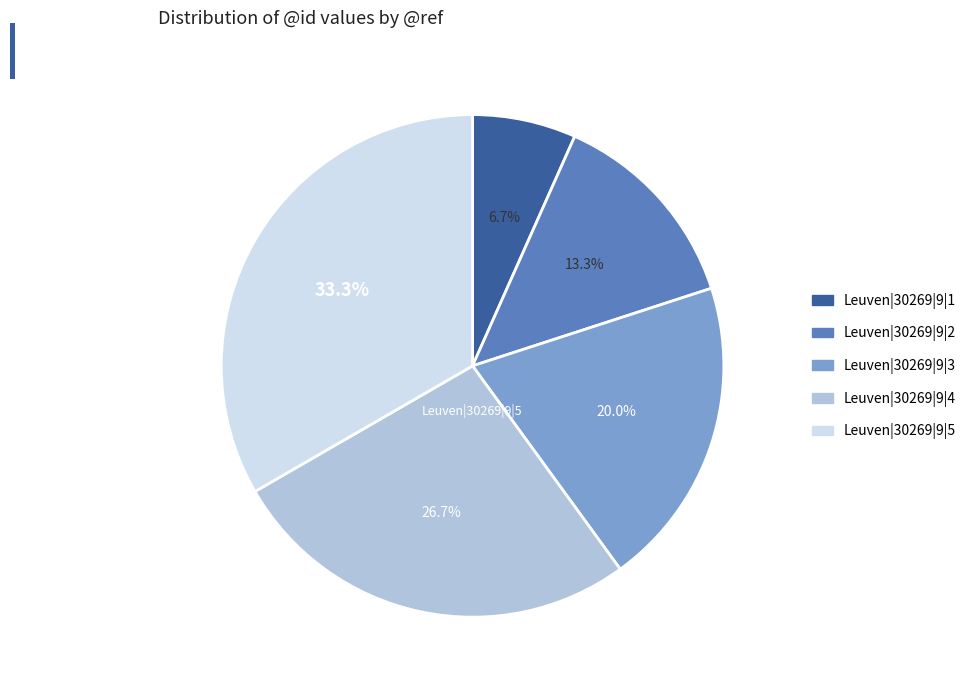

To the nearest percent, what is the difference between the Leuven|30269|9|3 and Leuven|30269|9|5 slice percentages?

13%